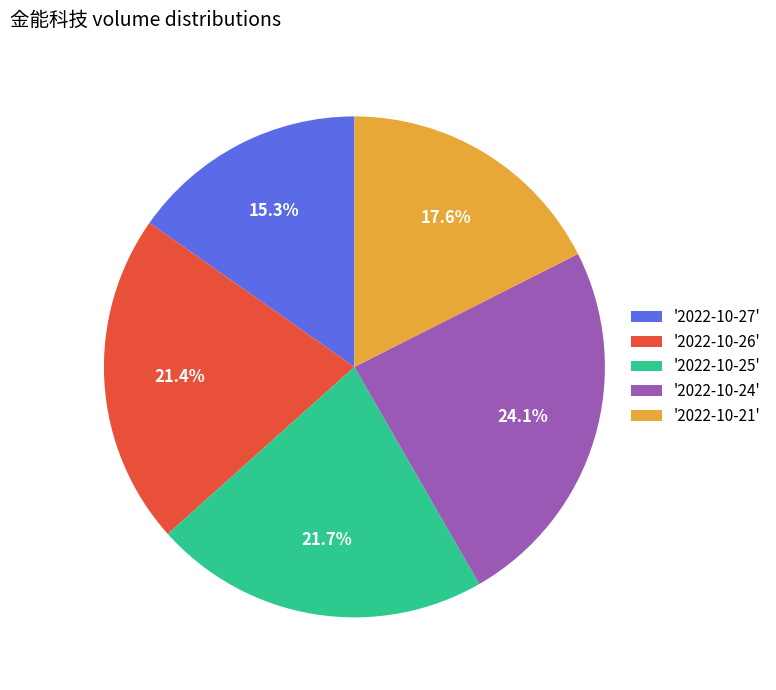

What is the total percentage of '2022-10-27' and '2022-10-24'?

39.4%